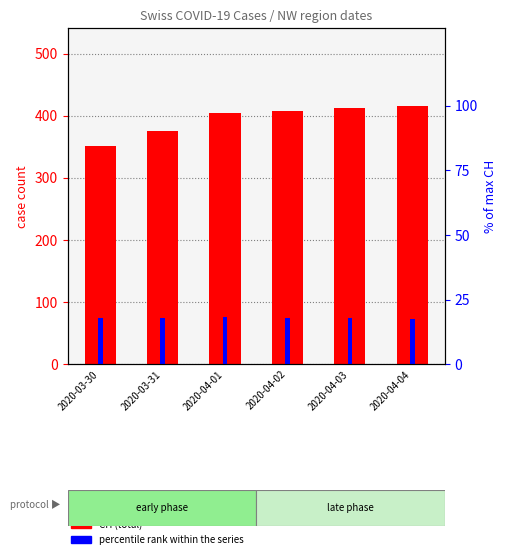

What is the label of the 2nd bar from the left?

2020-03-31